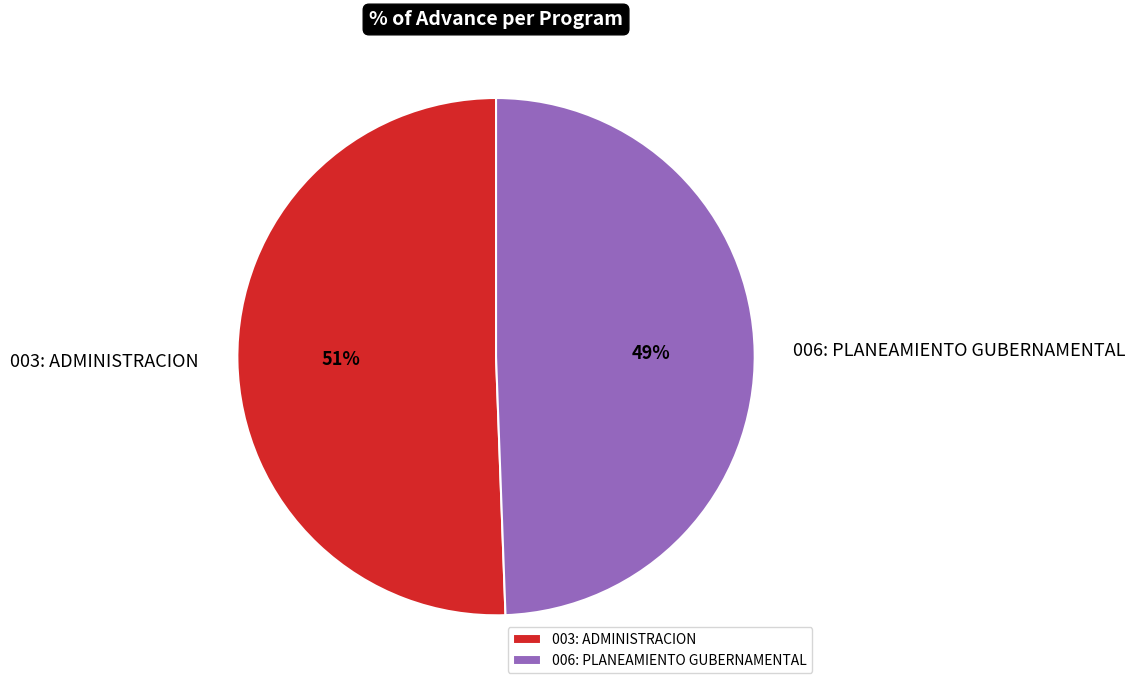

Count the number of slices in the pie.

2